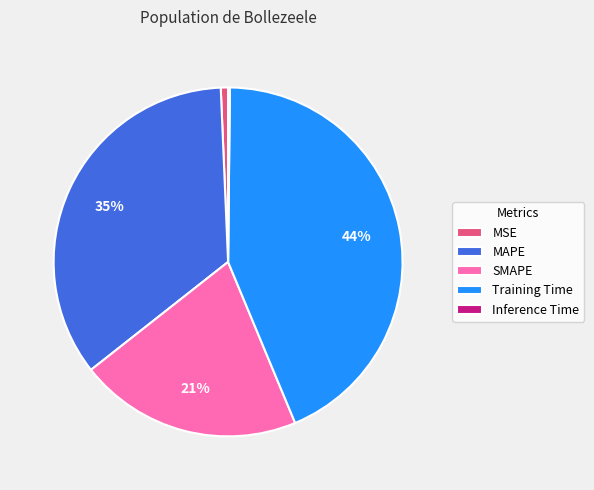

True or false: SMAPE accounts for 31% of the total.

False